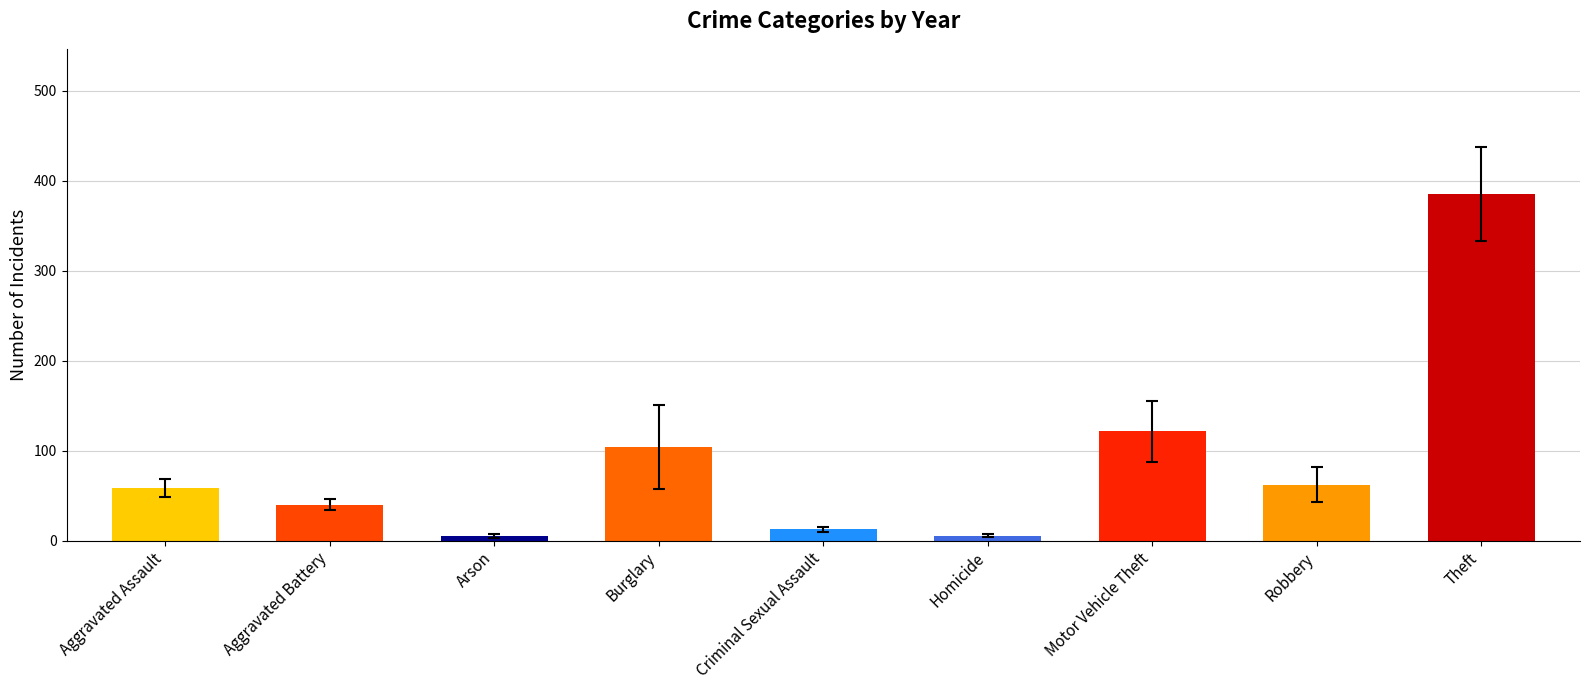

What is the ratio of the value at Theft to the value at Burglary?

3.7